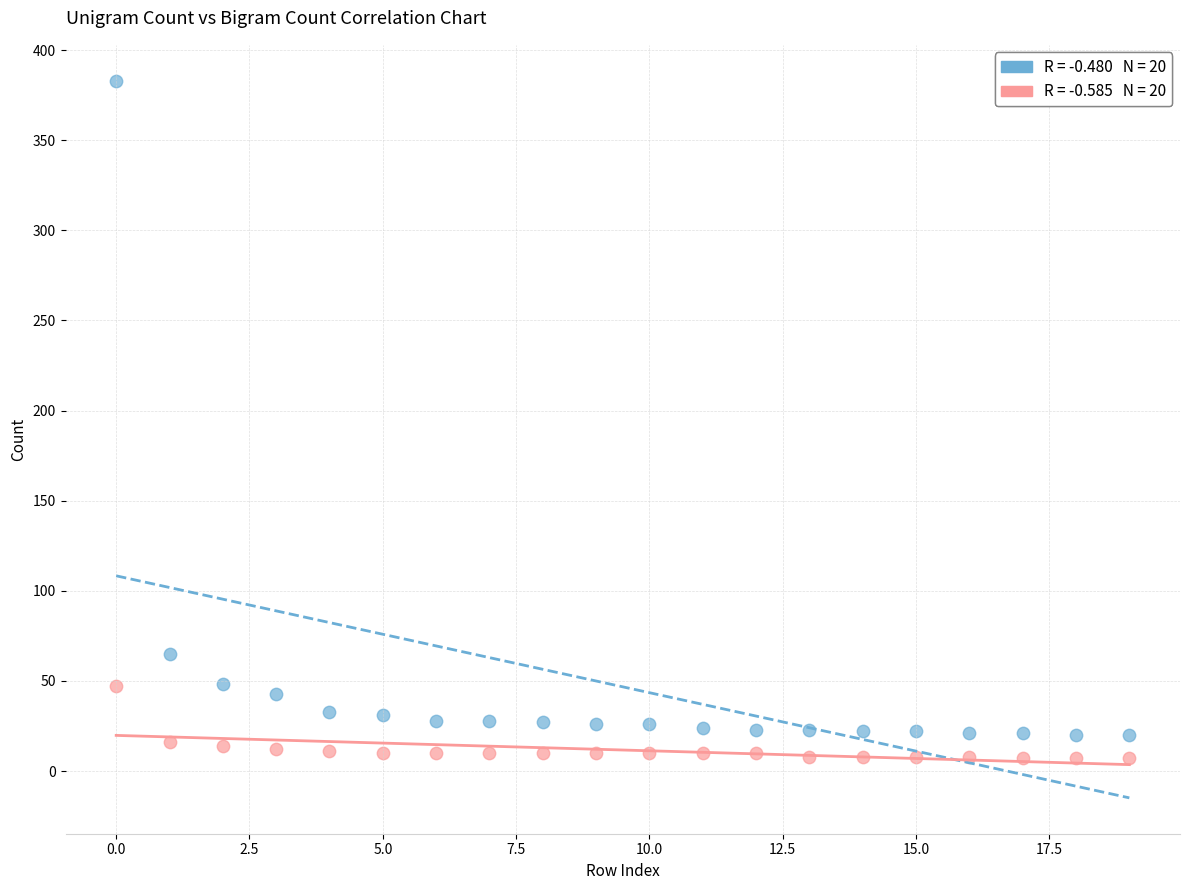

Across all series, what Y value is closest to 195?

65